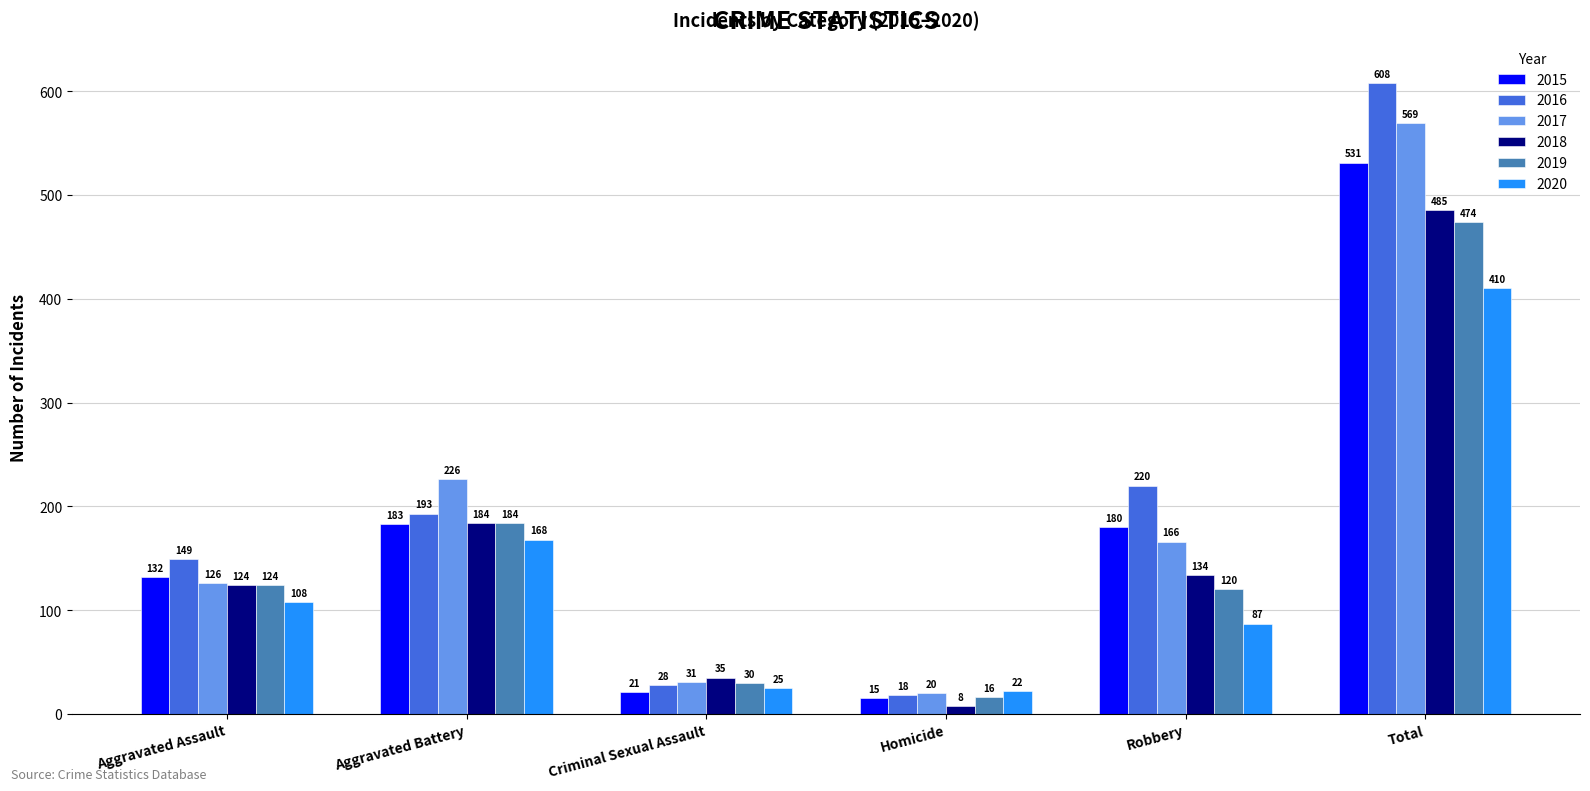

At which category is the sum across all series the highest?

Total